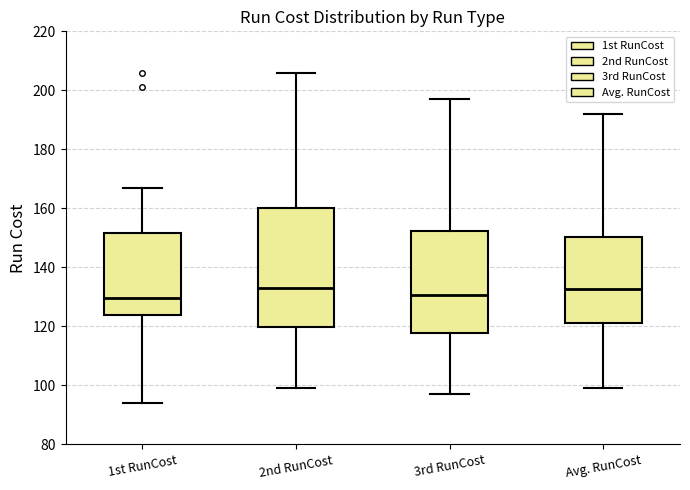

Comparing the boxes themselves (not the whiskers), which one is the tallest?

2nd RunCost